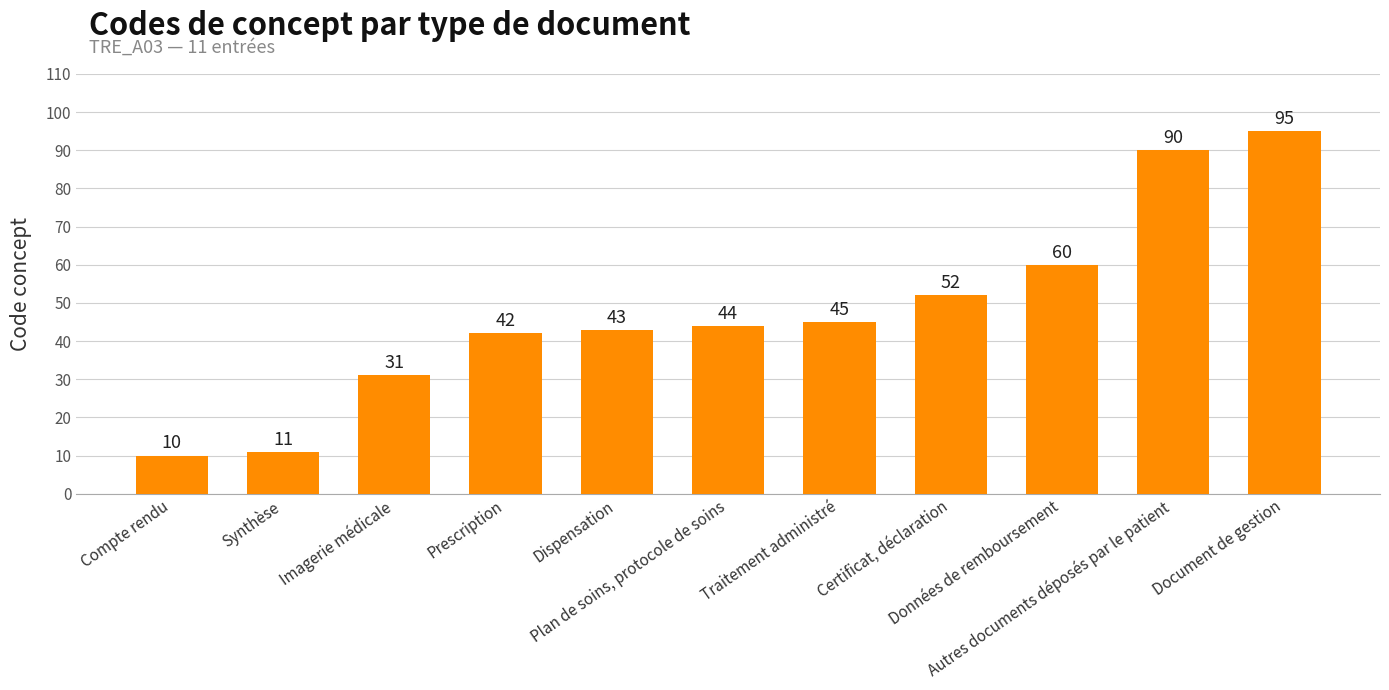

What is the average value?

48